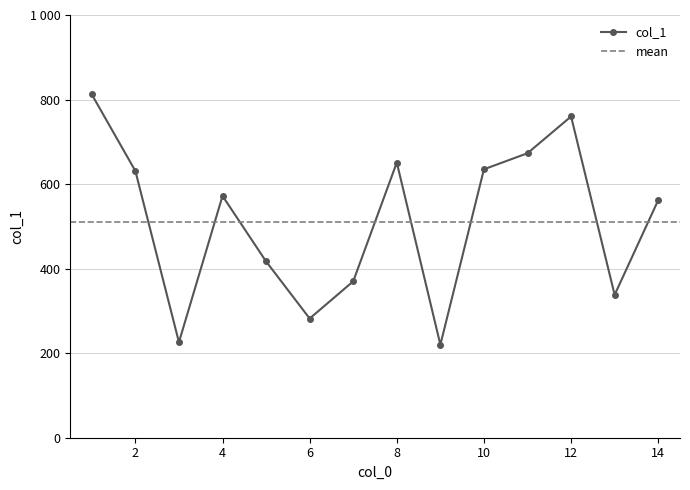

What is the difference between the values at 14 and 10?

73